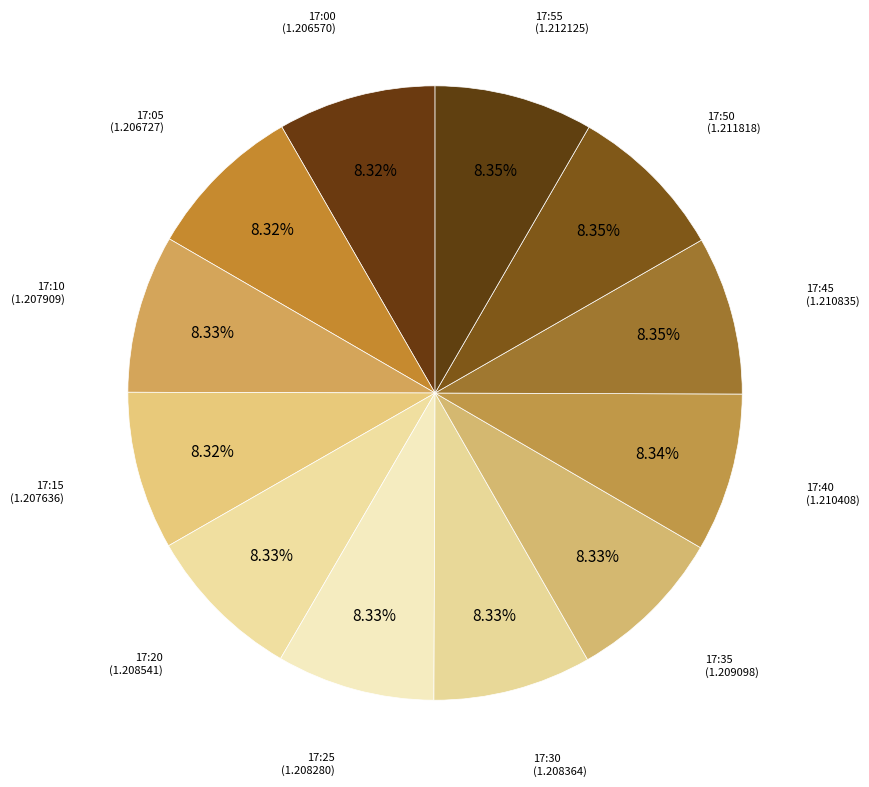

Rank the categories by value from highest to lowest.

17:55, 17:50, 17:45, 17:40, 17:35, 17:20, 17:30, 17:25, 17:10, 17:15, 17:05, 17:00